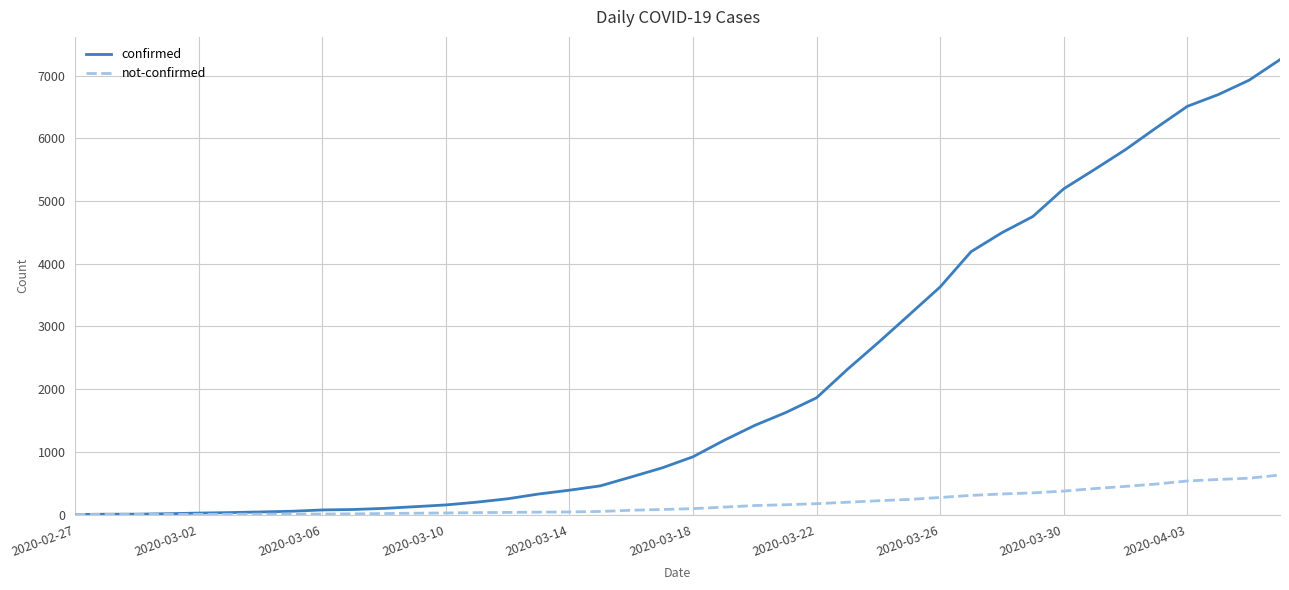

Which series has the widest spread of values?

confirmed